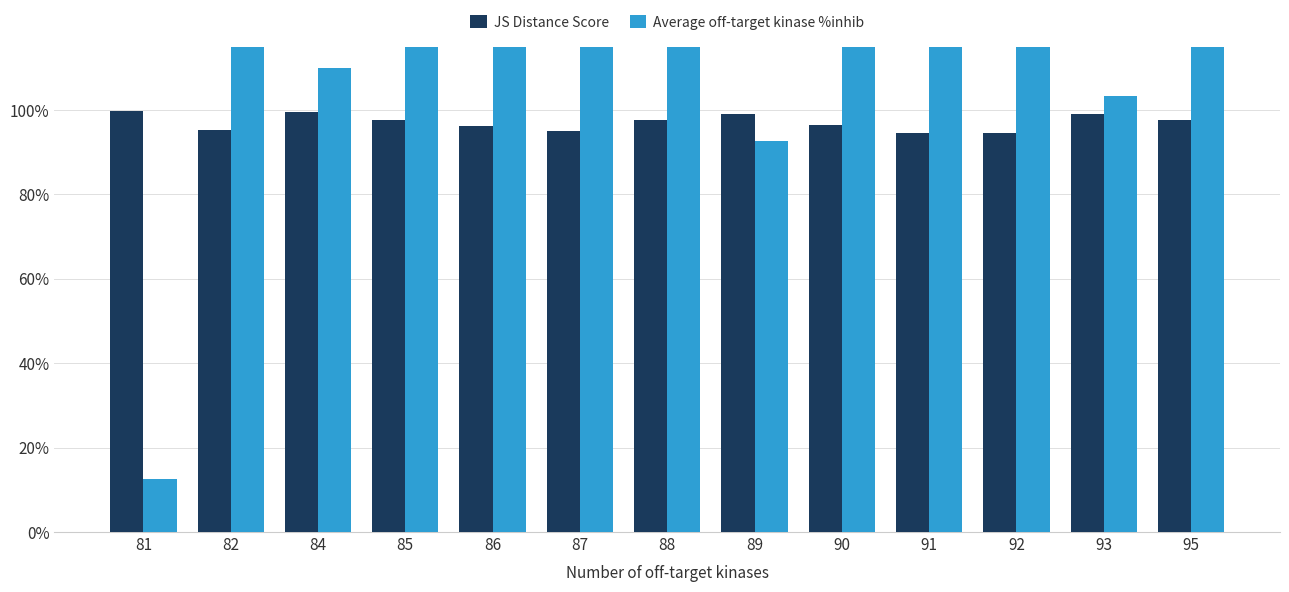

What is the lowest value of the JS Distance Score series?

0.9